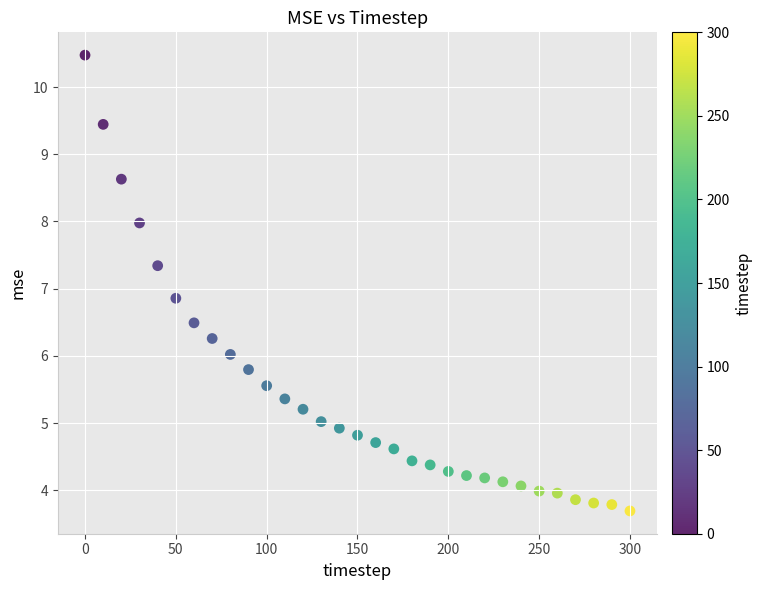

What is the range of Y values (max minus min)?

6.8